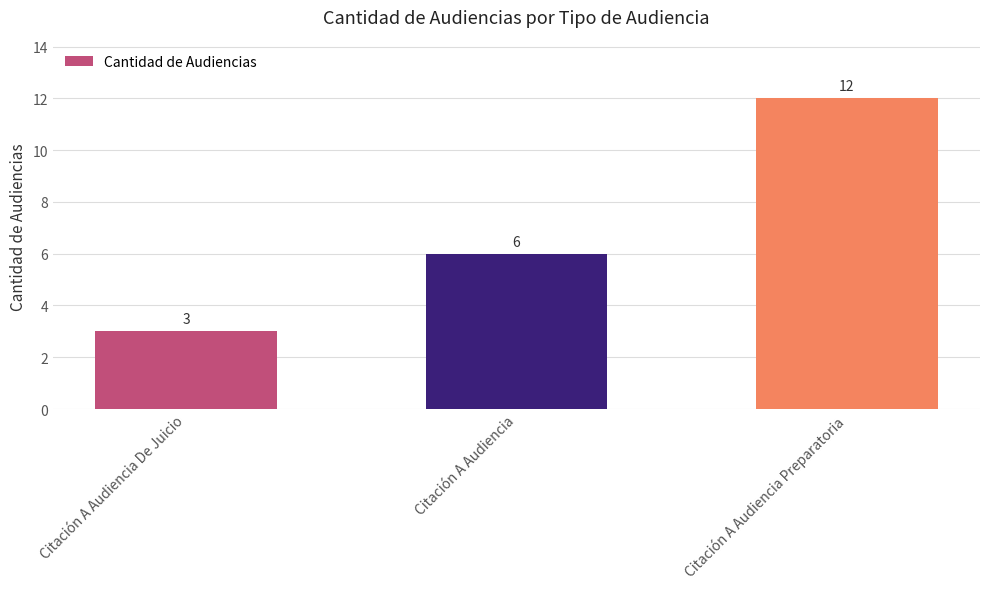

Reading left to right, transcribe all the data shown in this chart.

Citación A Audiencia De Juicio=3	Citación A Audiencia=6	Citación A Audiencia Preparatoria=12